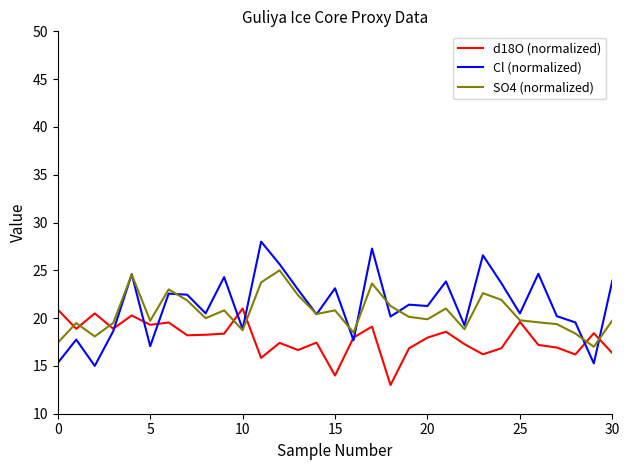

What is the greatest value displayed?

28.0